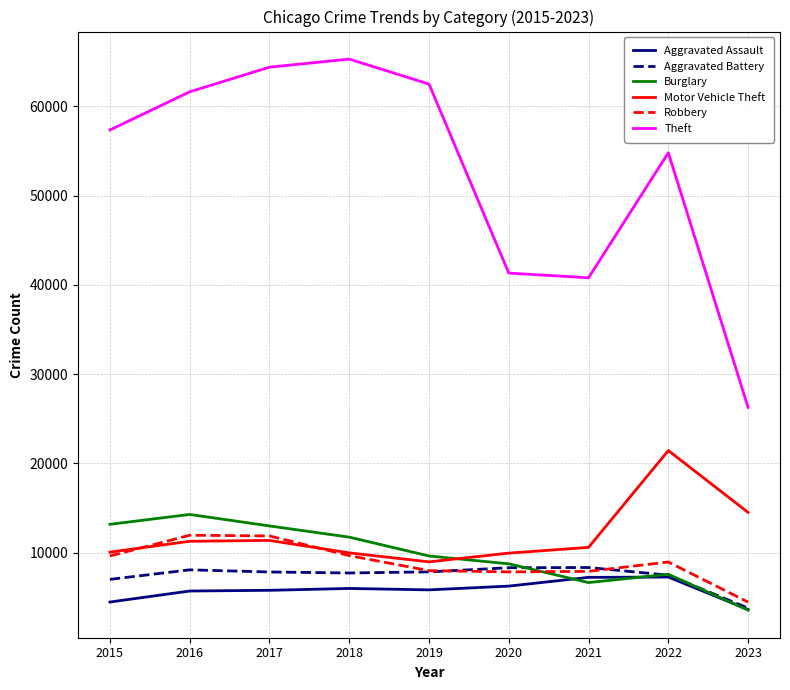

Where does the Robbery series first go above 8964?

2015